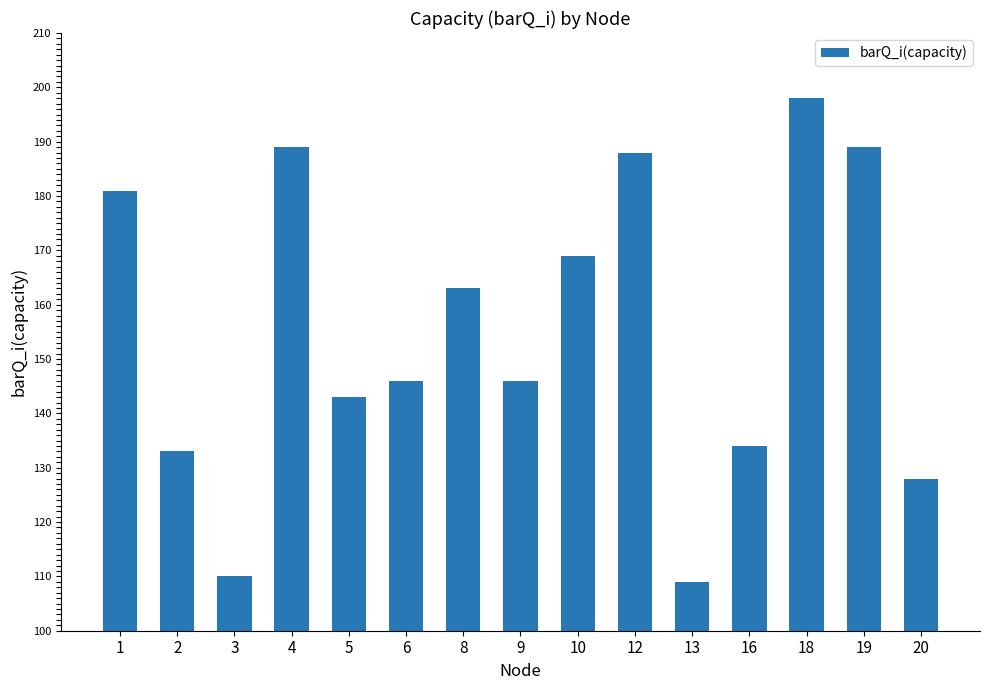

Reading left to right, extract all data points from this chart.

181	133	110	189	143	146	163	146	169	188	109	134	198	189	128